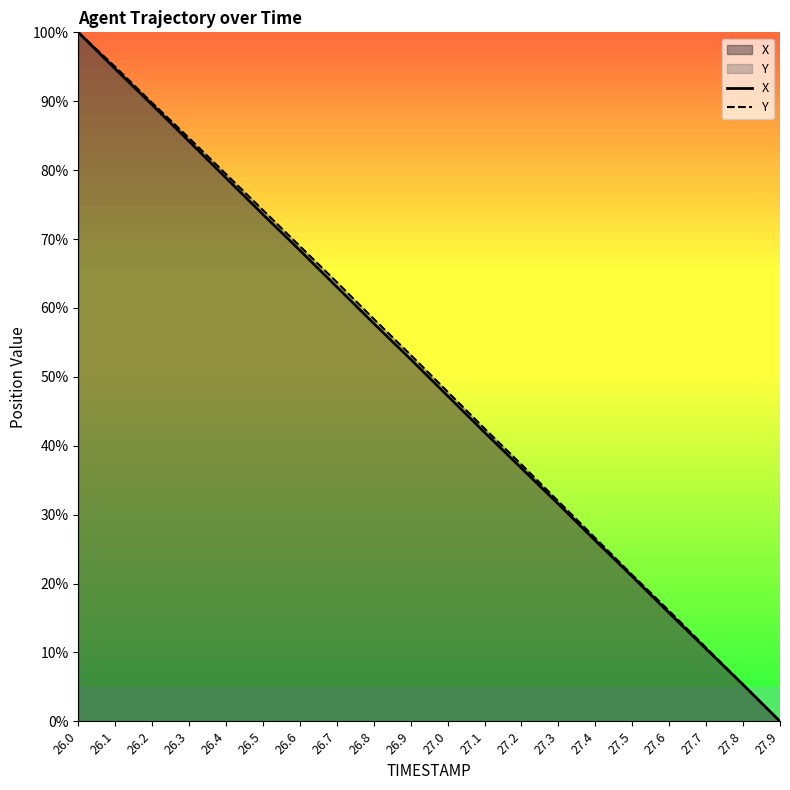

Is it true that X equals 89.5 at 26.2?

True